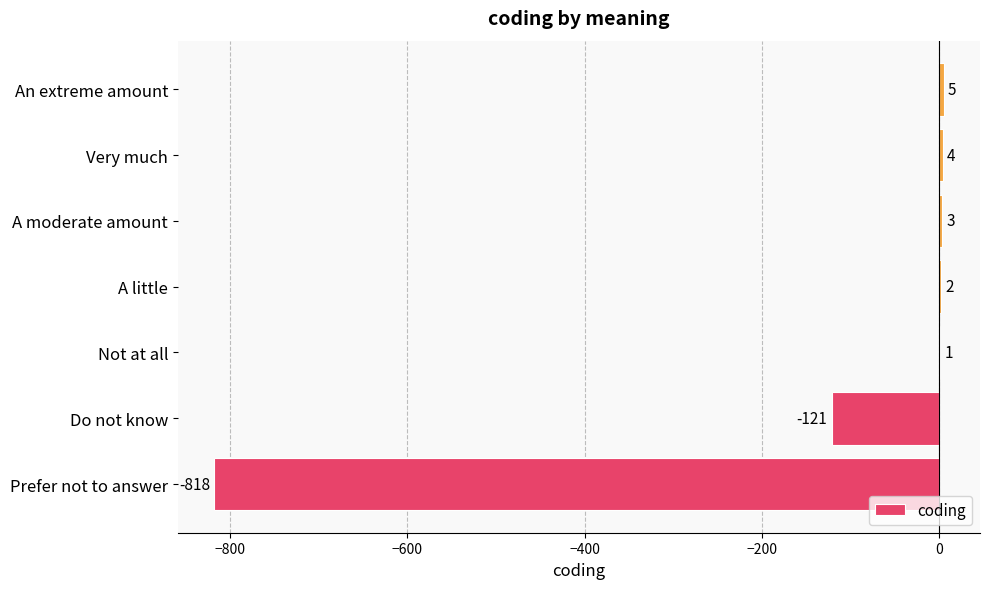

The value at Prefer not to answer is -818. True or false?

True